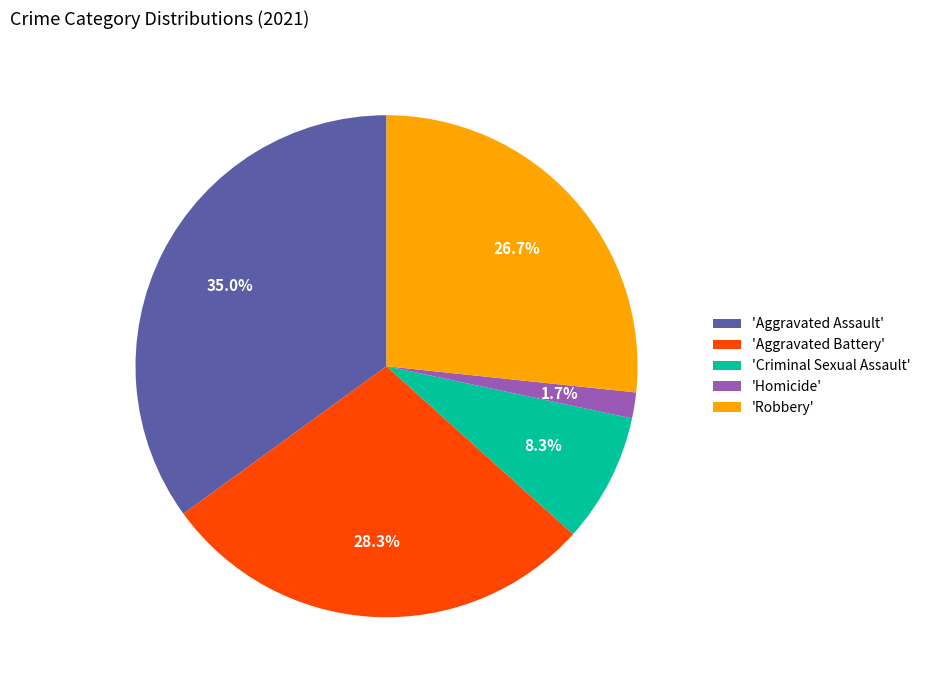

Rank the categories by value from lowest to highest.

'Homicide', 'Criminal Sexual Assault', 'Robbery', 'Aggravated Battery', 'Aggravated Assault'